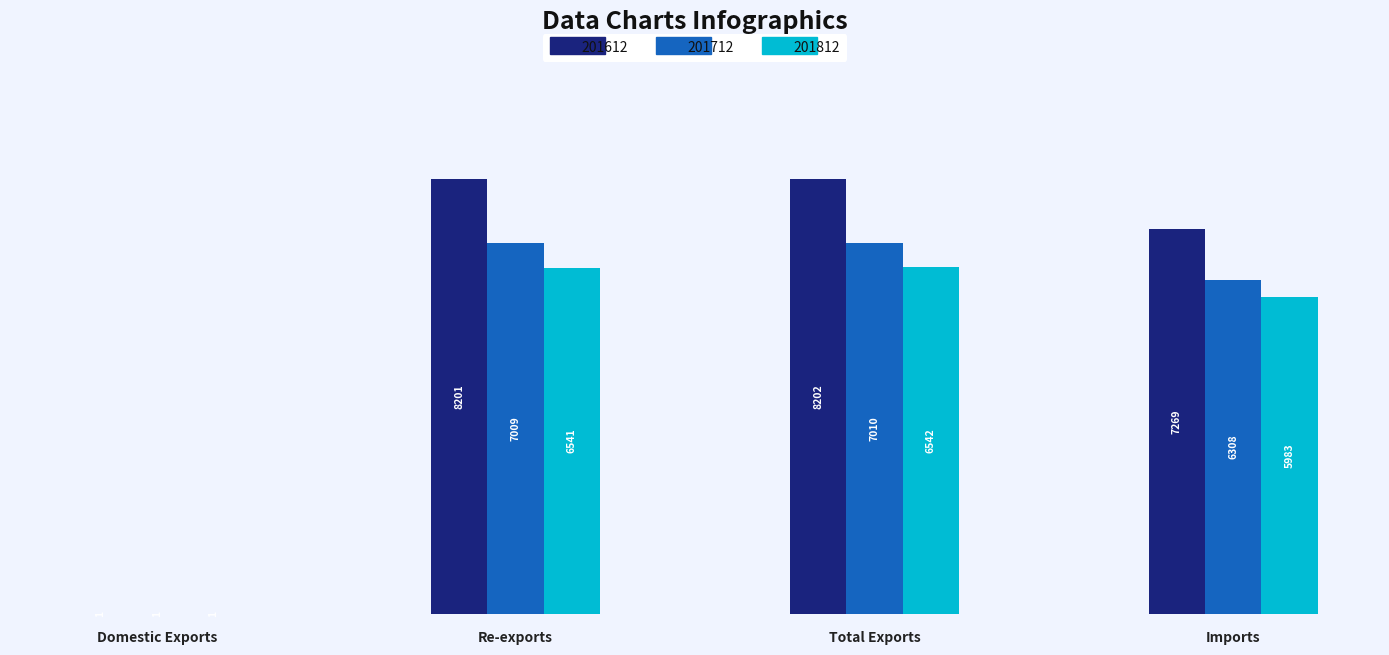

The value of 201612 at Total Exports is 8202.4. True or false?

True